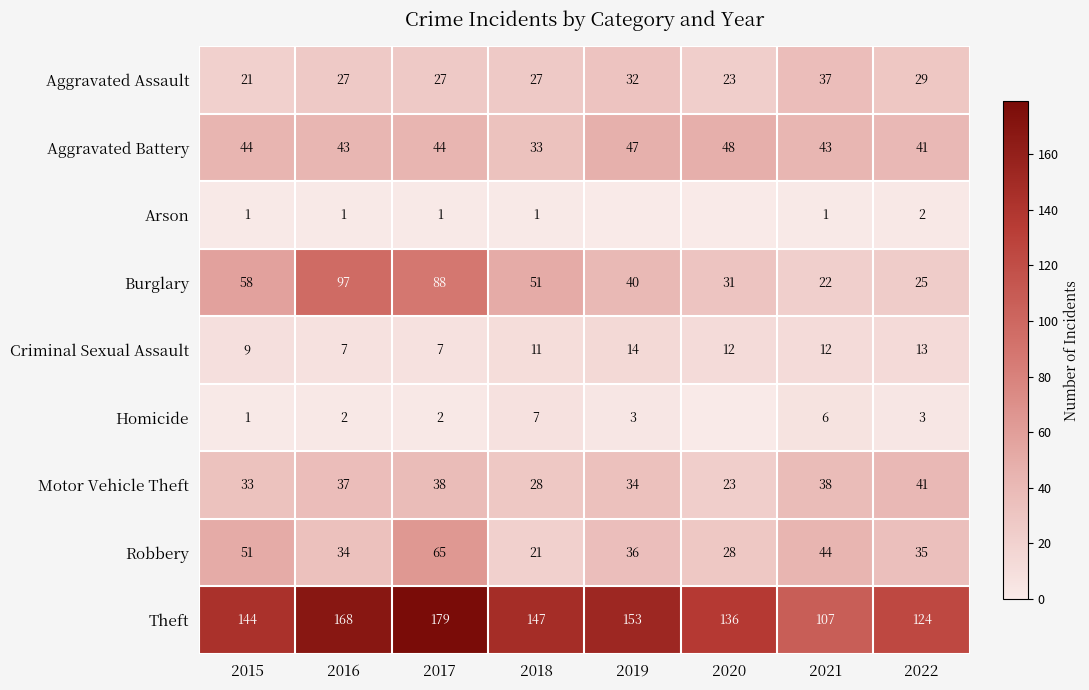

At which category is the sum across all series the highest?

2017